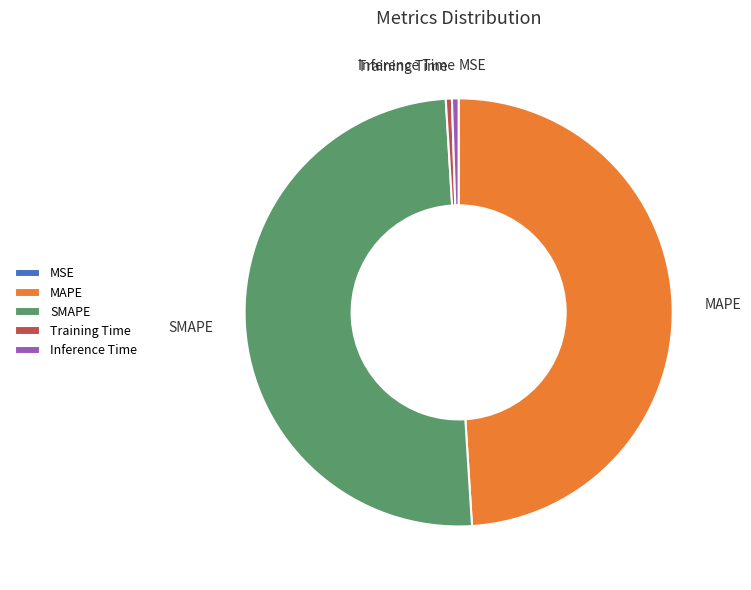

Which category has the biggest portion of the pie?

SMAPE